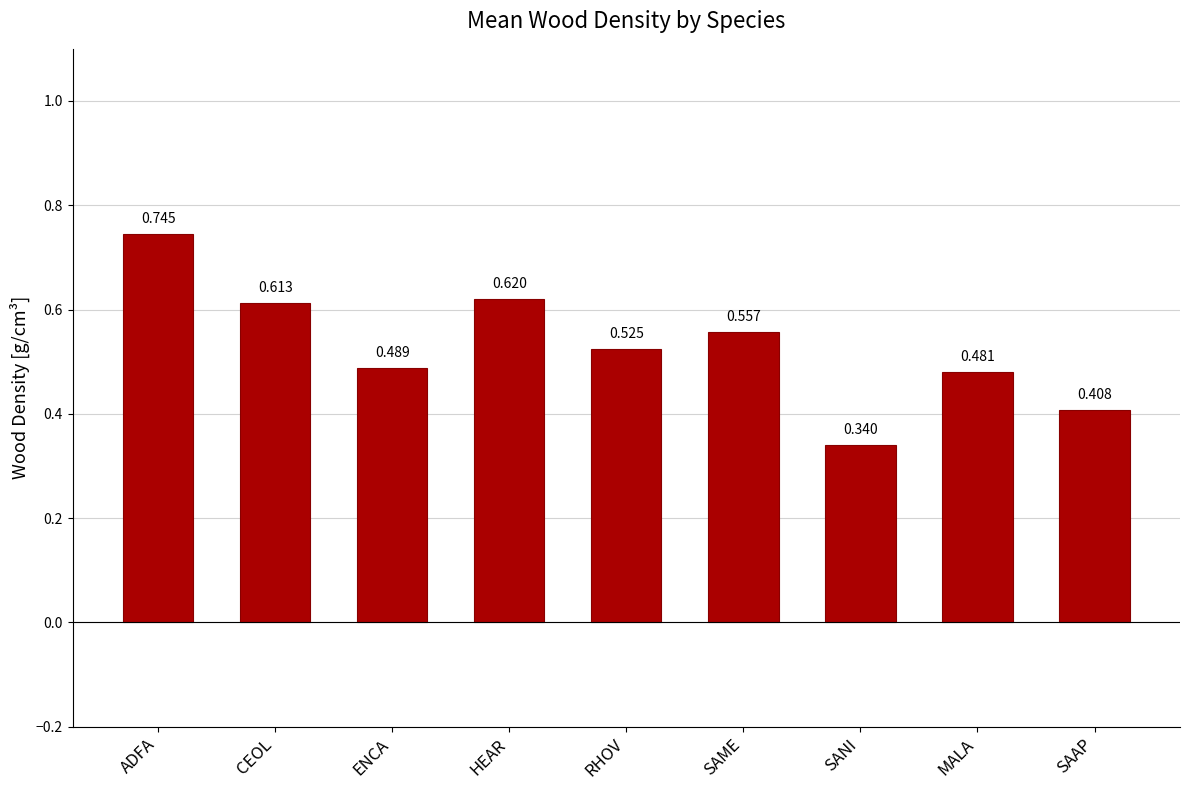

Rank the categories by value from highest to lowest.

ADFA, HEAR, CEOL, SAME, RHOV, ENCA, MALA, SAAP, SANI